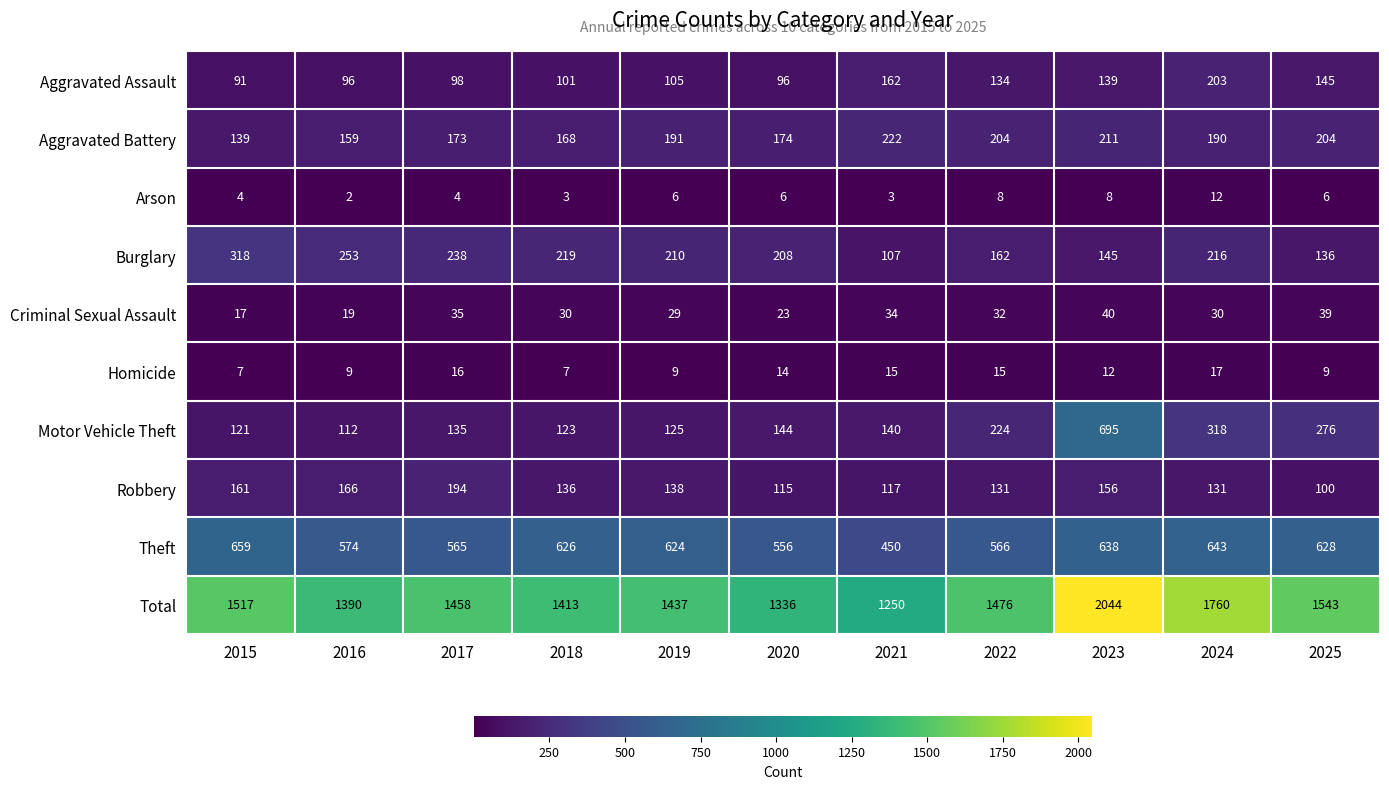

What is the sum of the Aggravated Battery values at 2023 and 2021?

433